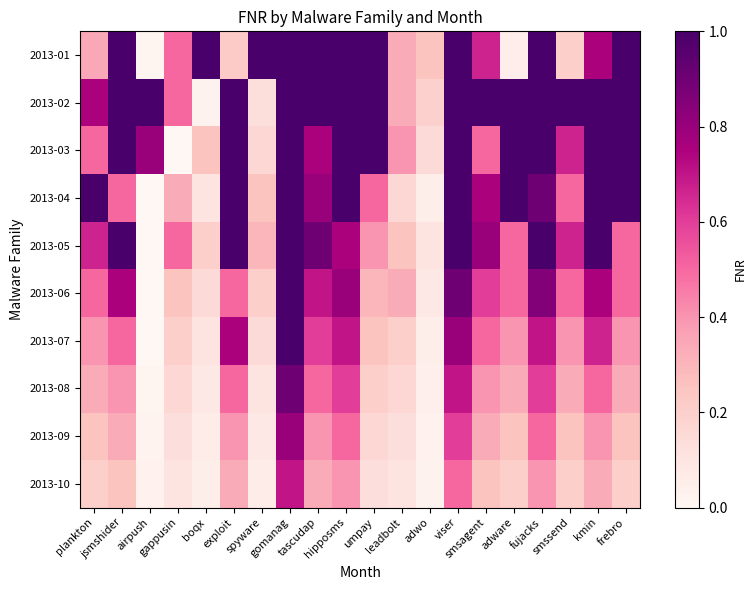

Reading left to right, extract all data points from this chart.

2013-01: plankton=0.3	jsmshider=1.0	airpush=0.0	gappusin=0.5	boqx=1.0	exploit=0.2	spyware=1.0	gomanag=1.0	tascudap=1.0	hipposms=1.0	umpay=1.0	leadbolt=0.3	adwo=0.2	viser=1.0	smsagent=0.7	adware=0.1	fujacks=1.0	smssend=0.2	kmin=0.8	frebro=1.0
2013-02: plankton=0.8	jsmshider=1.0	airpush=1.0	gappusin=0.5	boqx=0.0	exploit=1.0	spyware=0.1	gomanag=1.0	tascudap=1.0	hipposms=1.0	umpay=1.0	leadbolt=0.3	adwo=0.2	viser=1.0	smsagent=1.0	adware=1.0	fujacks=1.0	smssend=1.0	kmin=1.0	frebro=1.0
2013-03: plankton=0.5	jsmshider=1.0	airpush=0.8	gappusin=0.0	boqx=0.2	exploit=1.0	spyware=0.2	gomanag=1.0	tascudap=0.8	hipposms=1.0	umpay=1.0	leadbolt=0.4	adwo=0.1	viser=1.0	smsagent=0.5	adware=1.0	fujacks=1.0	smssend=0.7	kmin=1.0	frebro=1.0
2013-04: plankton=1.0	jsmshider=0.5	airpush=0.0	gappusin=0.3	boqx=0.1	exploit=1.0	spyware=0.2	gomanag=1.0	tascudap=0.8	hipposms=1.0	umpay=0.5	leadbolt=0.2	adwo=0.1	viser=1.0	smsagent=0.8	adware=1.0	fujacks=0.9	smssend=0.5	kmin=1.0	frebro=1.0
2013-05: plankton=0.7	jsmshider=1.0	airpush=0.0	gappusin=0.5	boqx=0.2	exploit=1.0	spyware=0.3	gomanag=1.0	tascudap=0.9	hipposms=0.8	umpay=0.4	leadbolt=0.2	adwo=0.1	viser=1.0	smsagent=0.8	adware=0.5	fujacks=1.0	smssend=0.7	kmin=1.0	frebro=0.5
2013-06: plankton=0.5	jsmshider=0.8	airpush=0.0	gappusin=0.2	boqx=0.1	exploit=0.5	spyware=0.2	gomanag=1.0	tascudap=0.7	hipposms=0.8	umpay=0.3	leadbolt=0.3	adwo=0.1	viser=0.9	smsagent=0.6	adware=0.5	fujacks=0.8	smssend=0.5	kmin=0.8	frebro=0.5
2013-07: plankton=0.4	jsmshider=0.5	airpush=0.0	gappusin=0.2	boqx=0.1	exploit=0.8	spyware=0.1	gomanag=1.0	tascudap=0.6	hipposms=0.7	umpay=0.2	leadbolt=0.2	adwo=0.1	viser=0.8	smsagent=0.5	adware=0.4	fujacks=0.7	smssend=0.4	kmin=0.7	frebro=0.4
2013-08: plankton=0.3	jsmshider=0.4	airpush=0.0	gappusin=0.2	boqx=0.1	exploit=0.5	spyware=0.1	gomanag=0.9	tascudap=0.5	hipposms=0.6	umpay=0.2	leadbolt=0.2	adwo=0.0	viser=0.7	smsagent=0.4	adware=0.3	fujacks=0.6	smssend=0.3	kmin=0.5	frebro=0.3
2013-09: plankton=0.2	jsmshider=0.3	airpush=0.0	gappusin=0.1	boqx=0.1	exploit=0.4	spyware=0.1	gomanag=0.8	tascudap=0.4	hipposms=0.5	umpay=0.2	leadbolt=0.1	adwo=0.0	viser=0.6	smsagent=0.3	adware=0.2	fujacks=0.5	smssend=0.2	kmin=0.4	frebro=0.2
2013-10: plankton=0.2	jsmshider=0.2	airpush=0.0	gappusin=0.1	boqx=0.1	exploit=0.3	spyware=0.1	gomanag=0.7	tascudap=0.3	hipposms=0.4	umpay=0.1	leadbolt=0.1	adwo=0.0	viser=0.5	smsagent=0.2	adware=0.2	fujacks=0.4	smssend=0.2	kmin=0.3	frebro=0.2